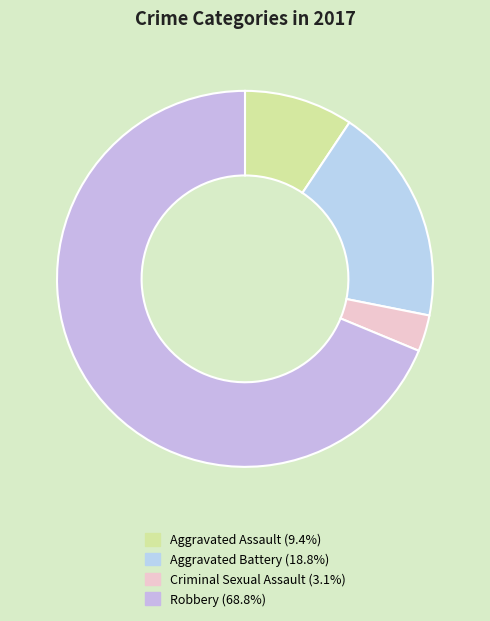

Count the number of slices in the pie.

4